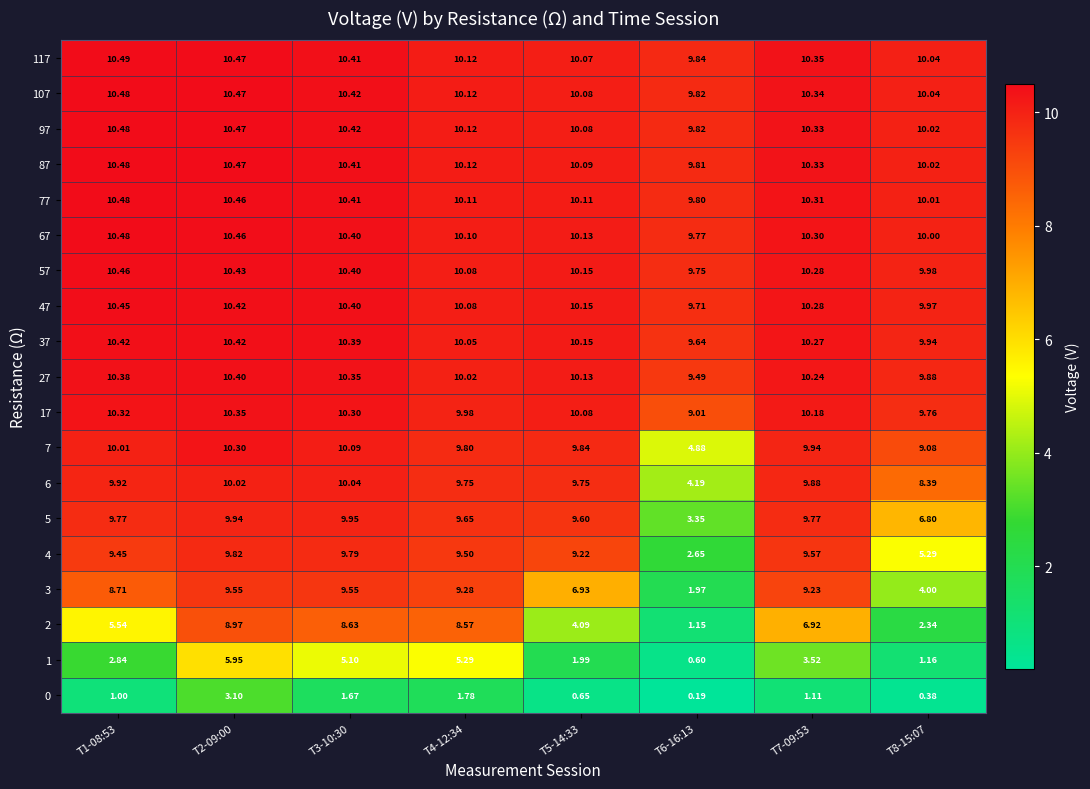

Is the value of 77 at T3-10:30 greater than the value of 97 at T7-09:53?

Yes